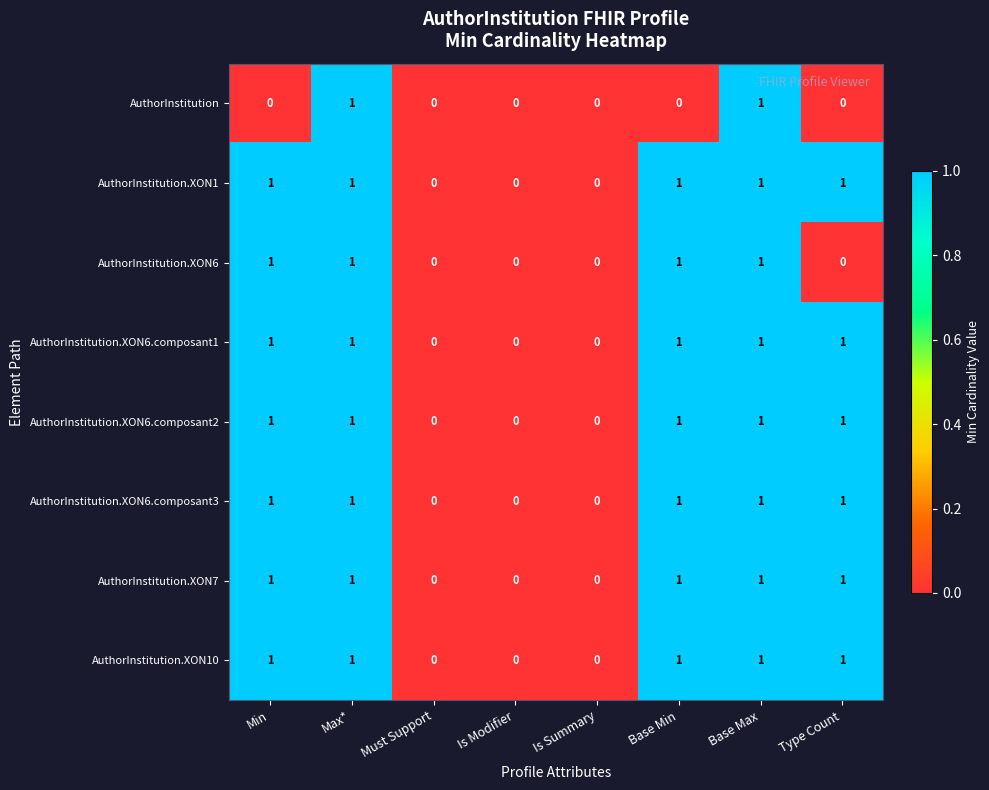

True or false: AuthorInstitution.XON1 has a value of 1 at Max*.

True